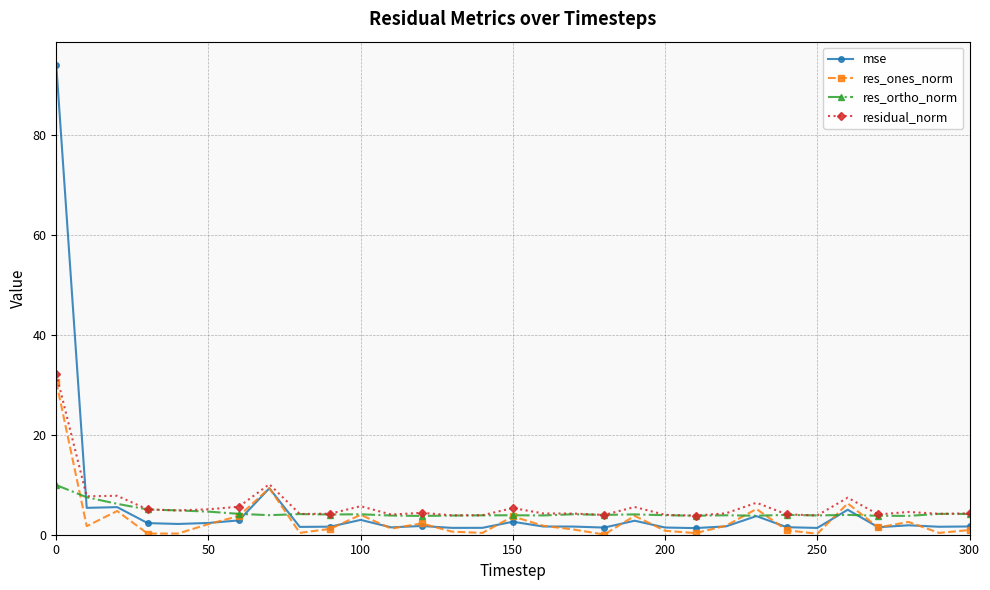

In res_ones_norm, how many points are higher than both neighbors (excluding endpoints)?

9